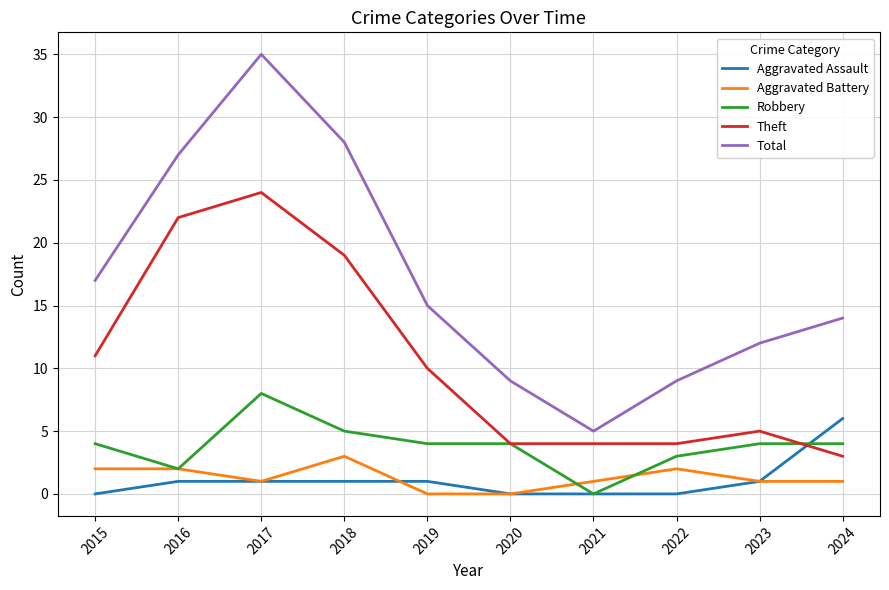

Which series has the largest range (max minus min)?

Total